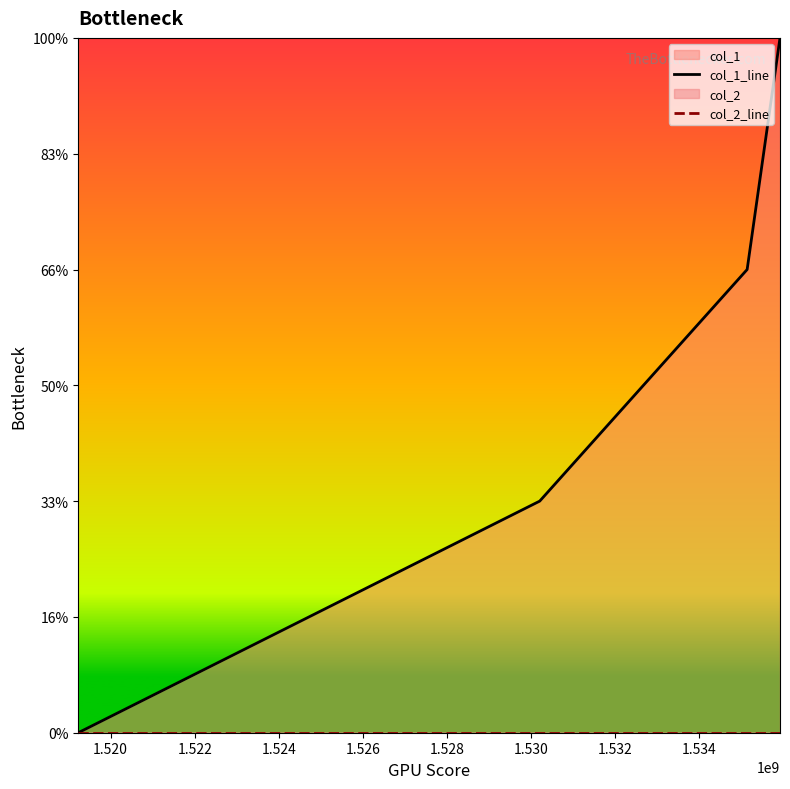

True or false: col_1_line and col_2_line intersect in this chart.

False